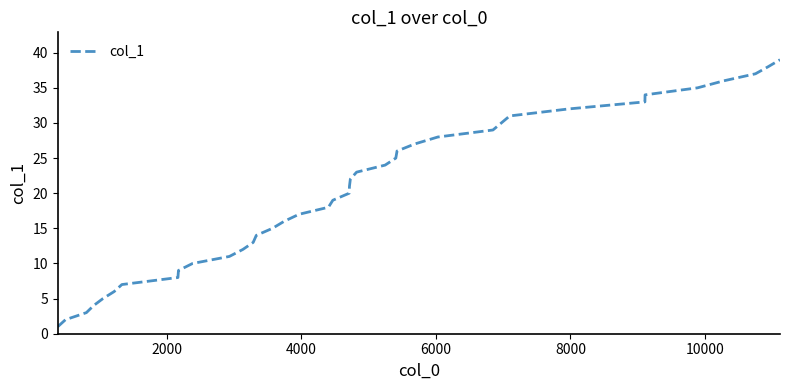

What is the greatest value displayed?

39